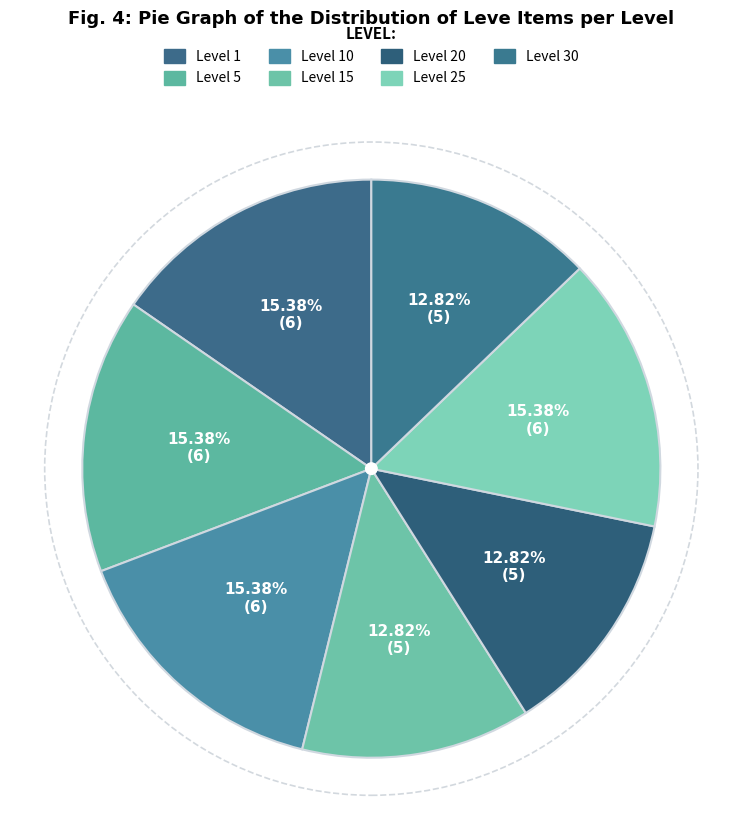

How many slices are in this pie chart?

7